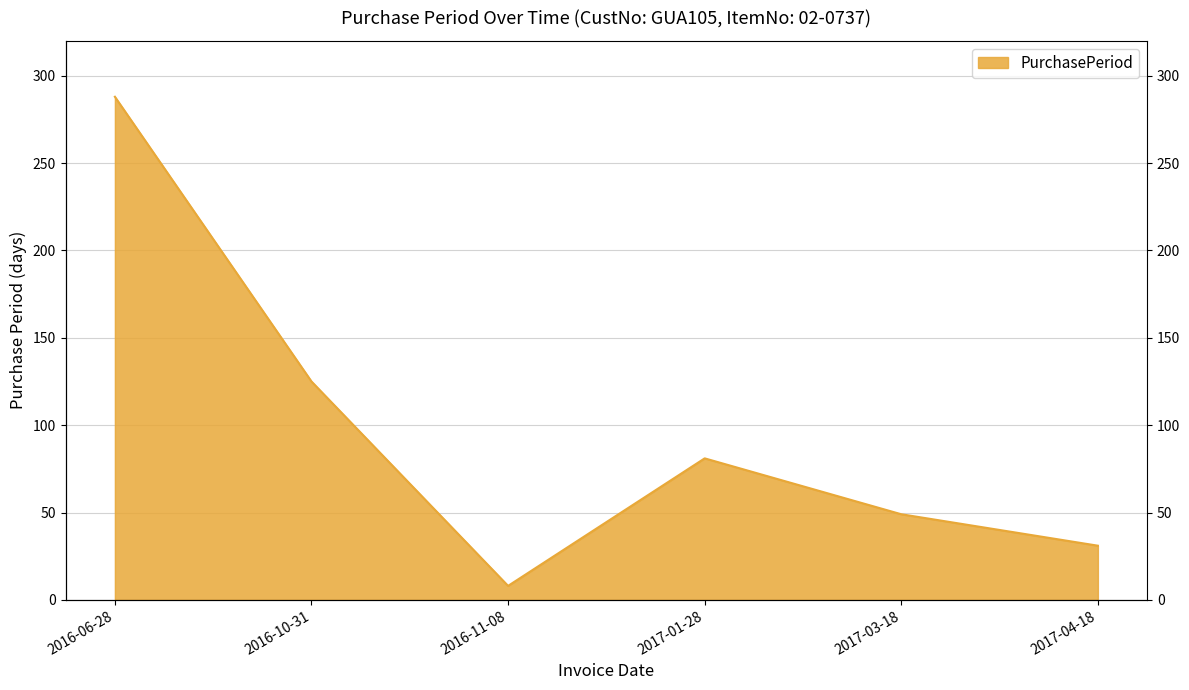

Where does the data first go above 81?

2016-06-28